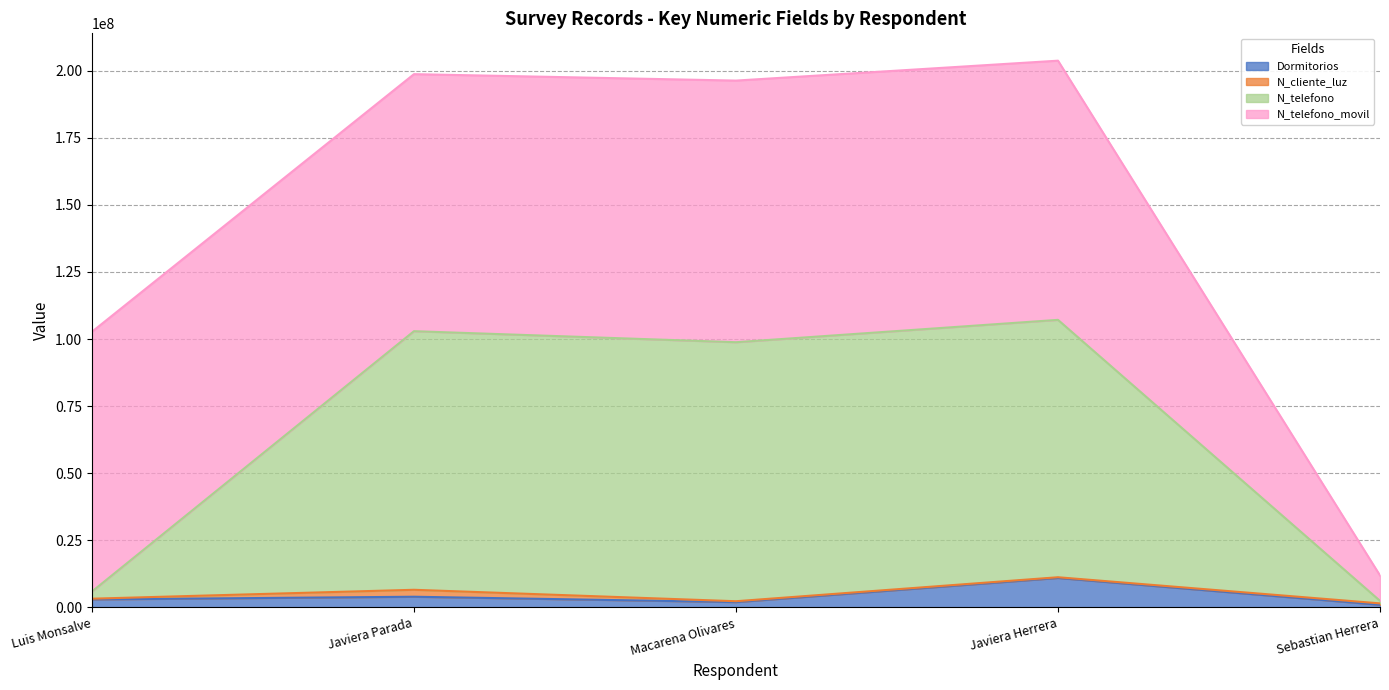

What is the sum of all N_telefono values?

317259458.7